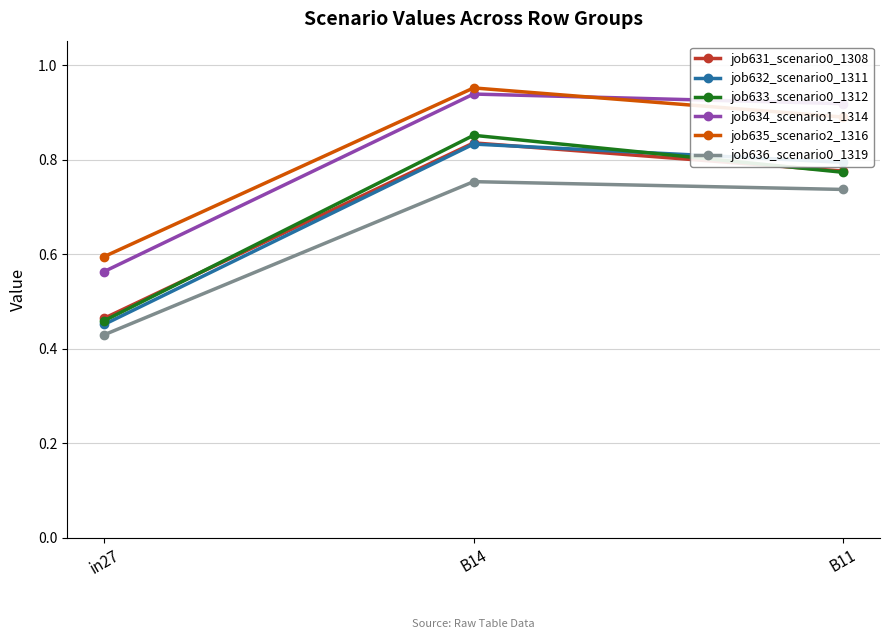

Which series changed the most between in27 and B11?

job634_scenario1_1314